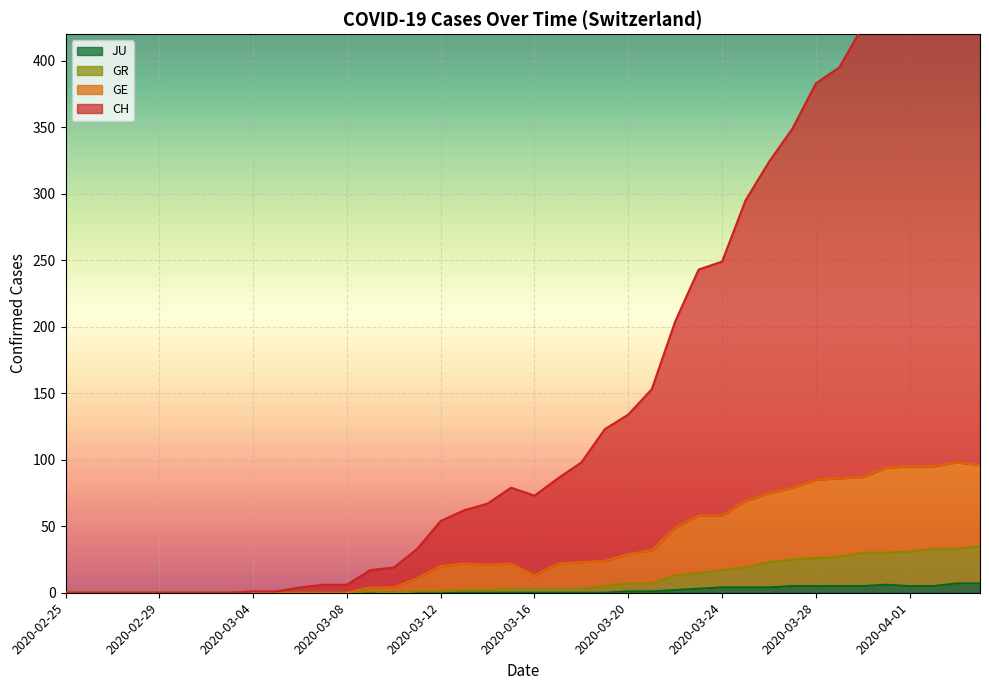

What is the difference between the maximum and minimum values in the CH series?

512